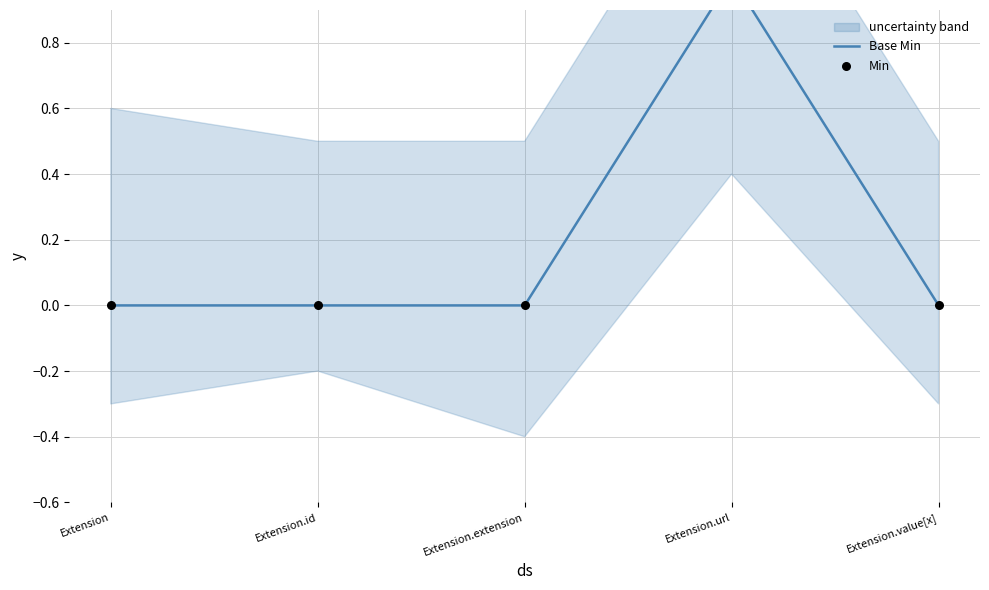

Which series has the largest Y range (max minus min)?

Base Min